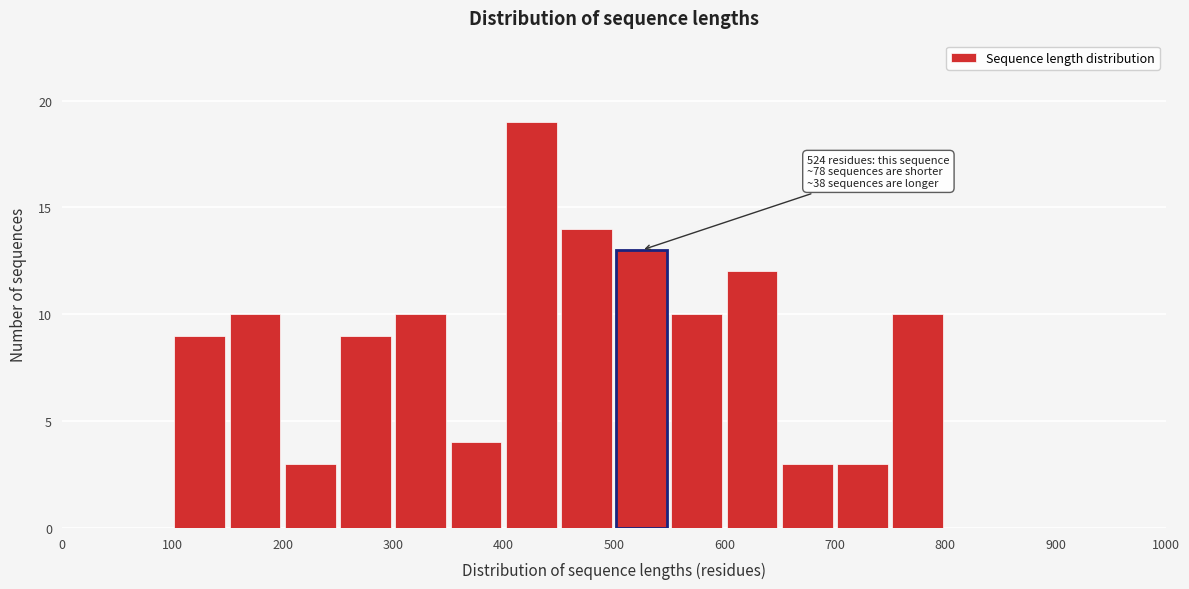

Which range on the x-axis has the tallest bar?

400 to 450